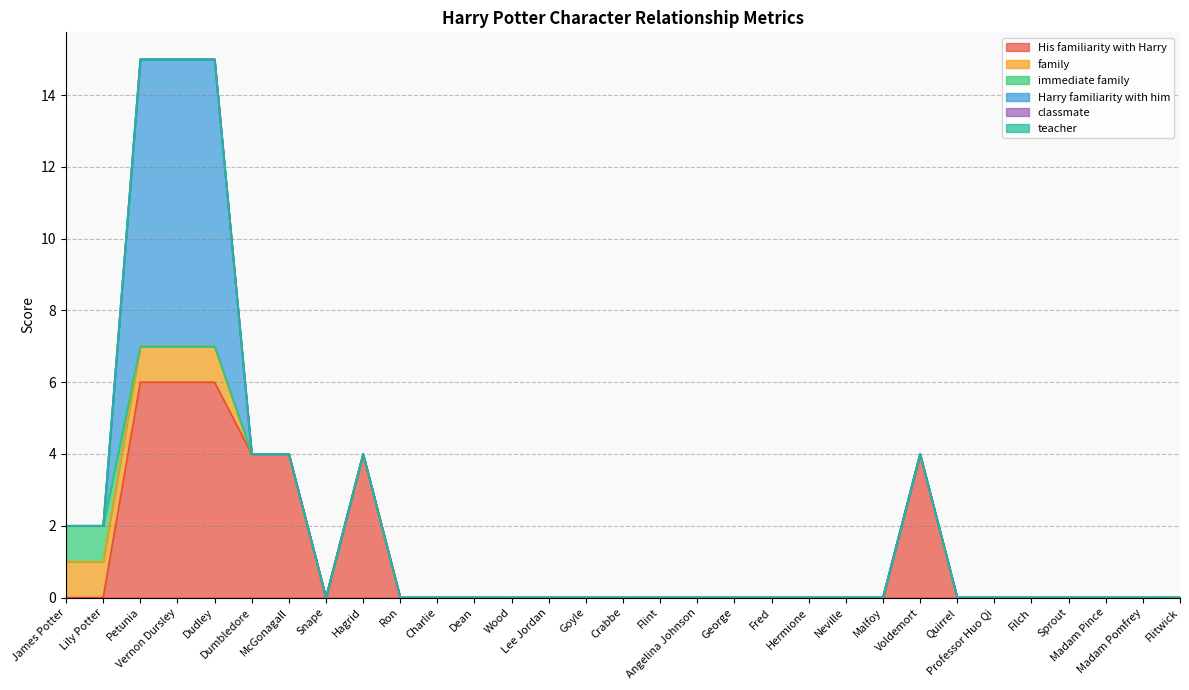

True or false: Harry familiarity with him has more than 0 points higher than both neighbors.

False